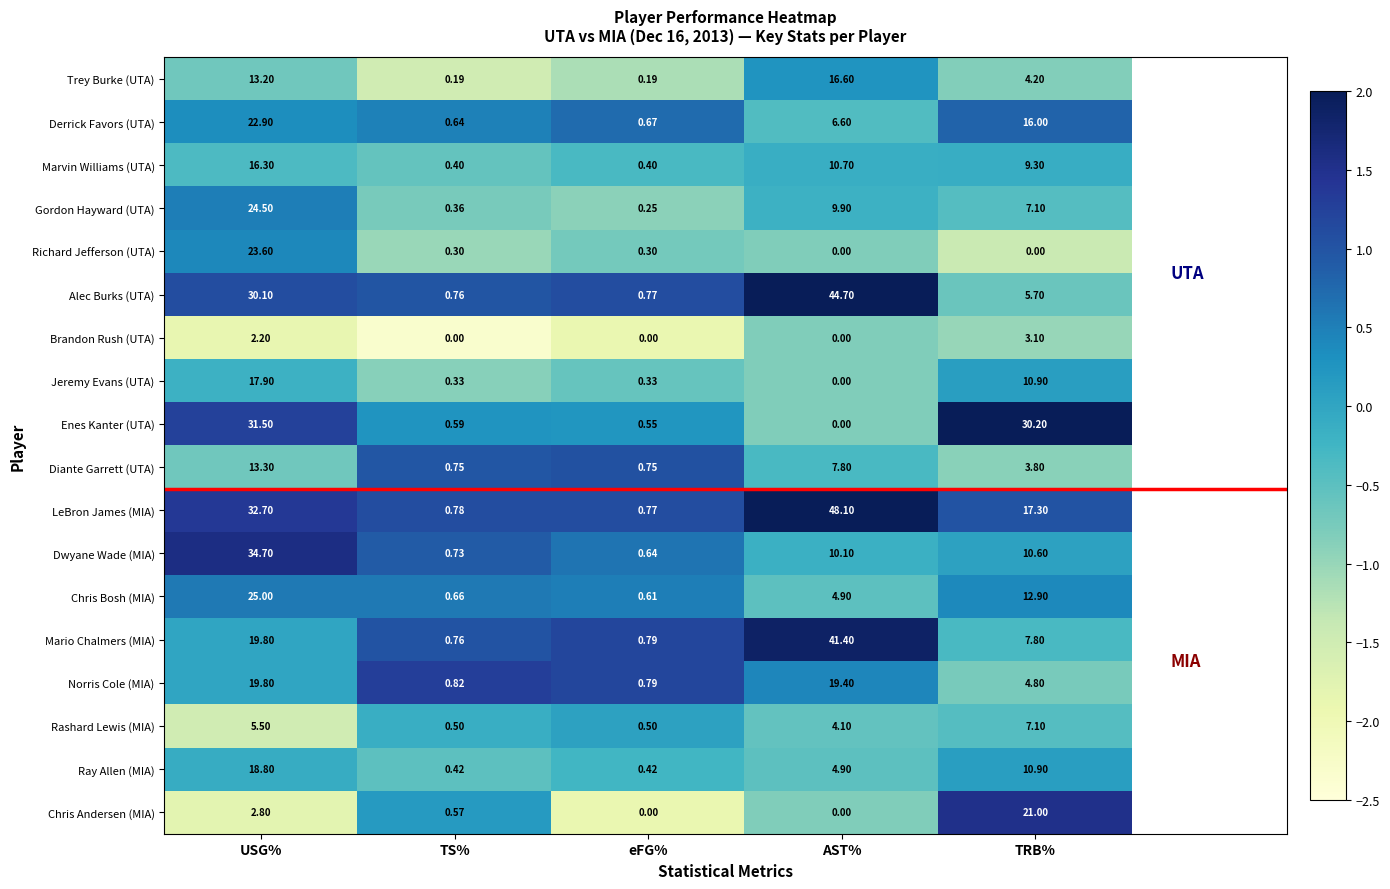

At which category is the sum across all series the highest?

USG%